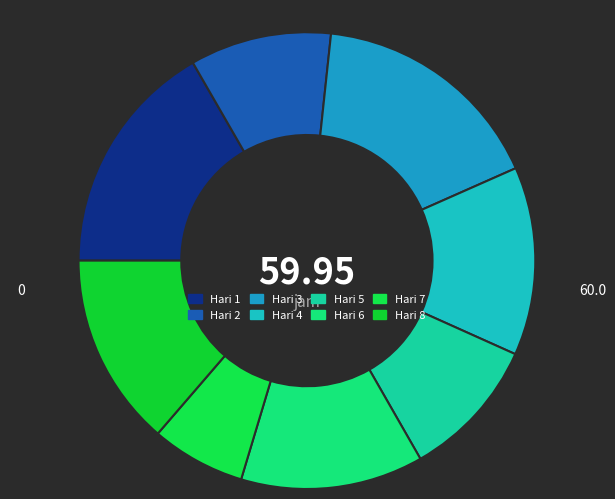

Count the number of slices in the pie.

8